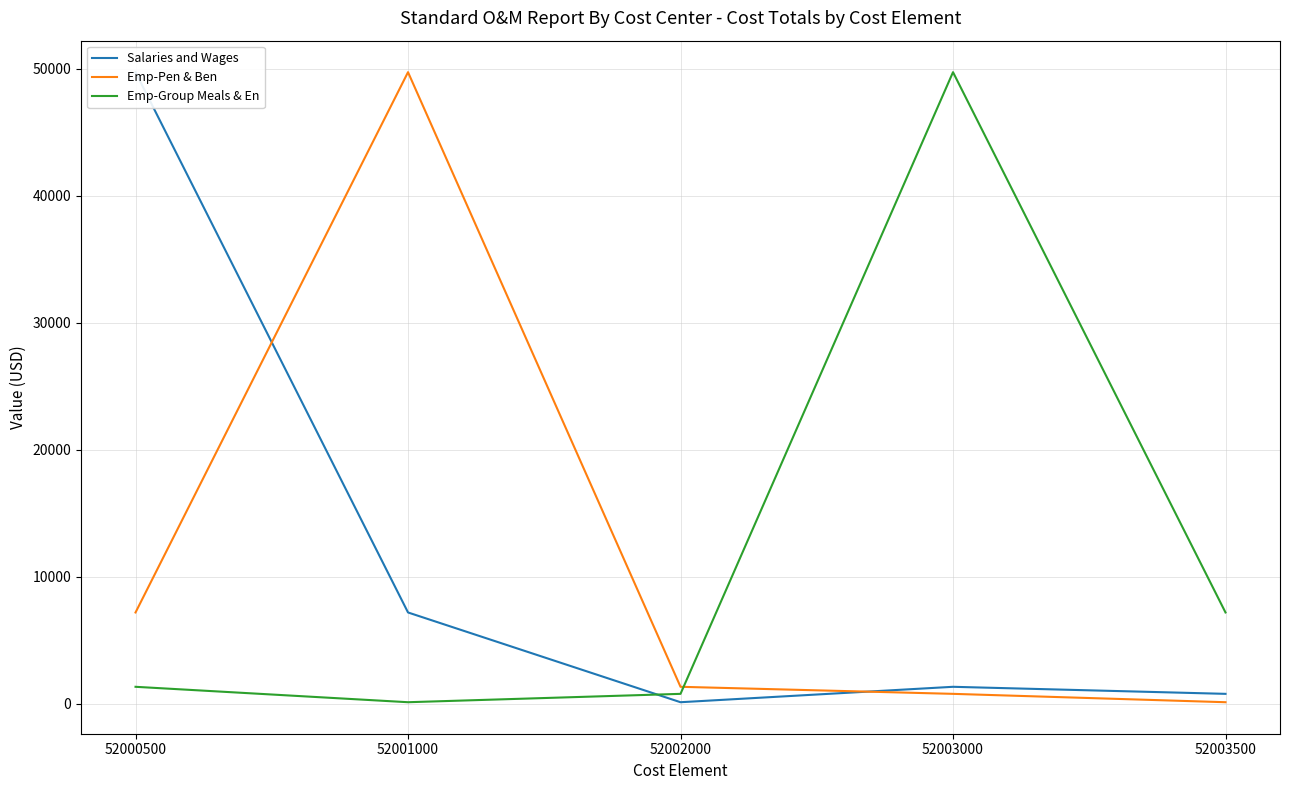

Is it true that Emp-Group Meals & En equals 130.0 at 52001000?

True